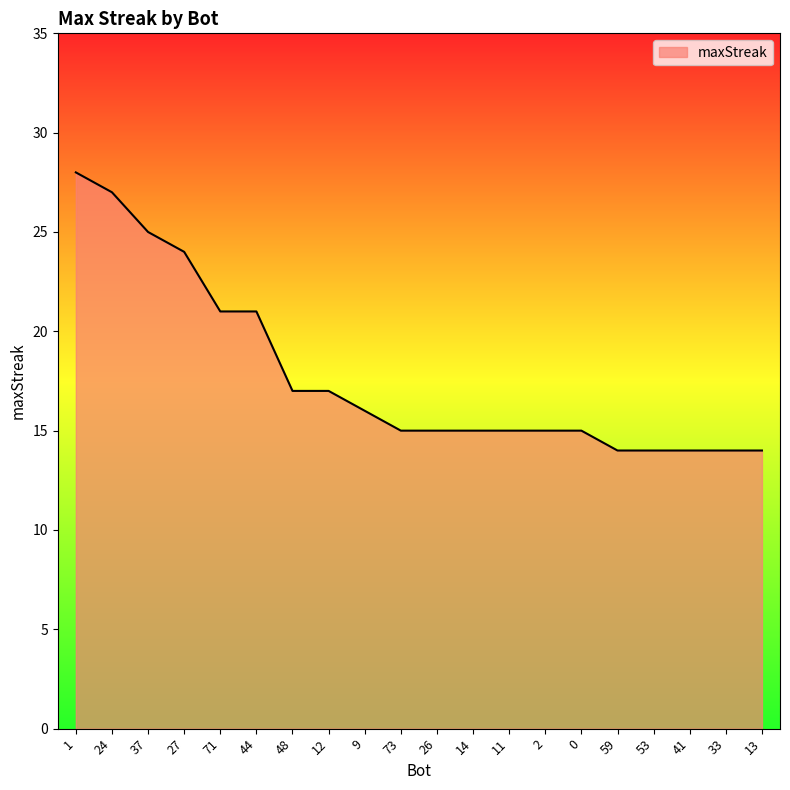

Which label corresponds to the largest value in the chart?

1